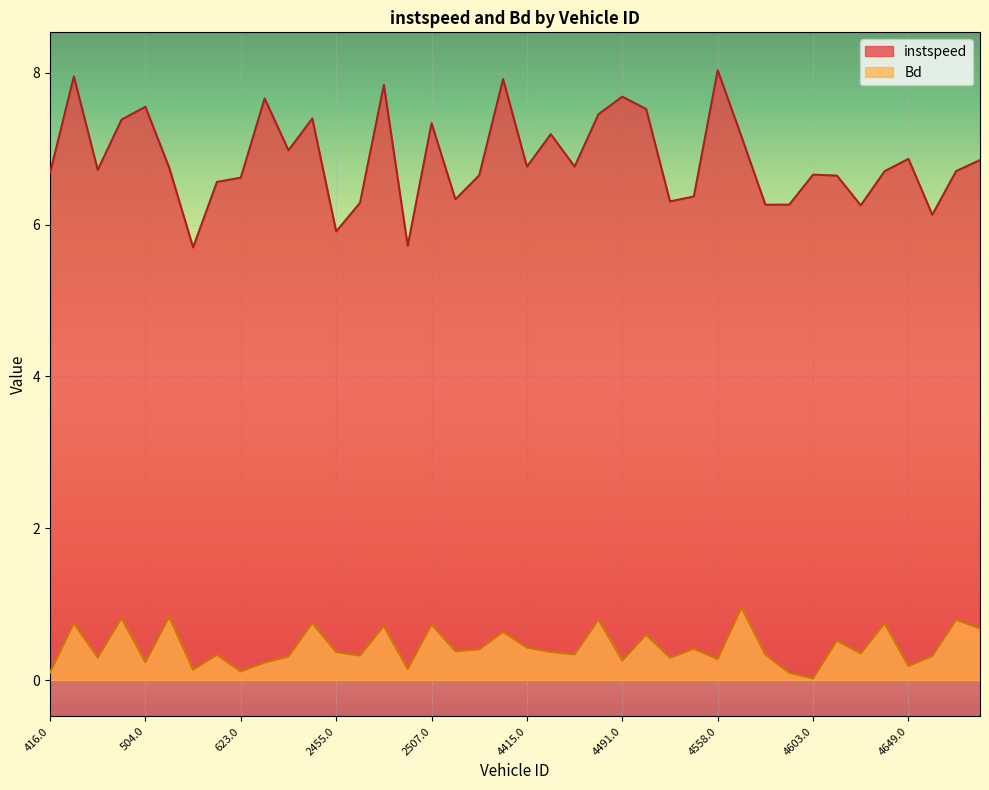

What is the total value across all series at 4650.0?

6.4